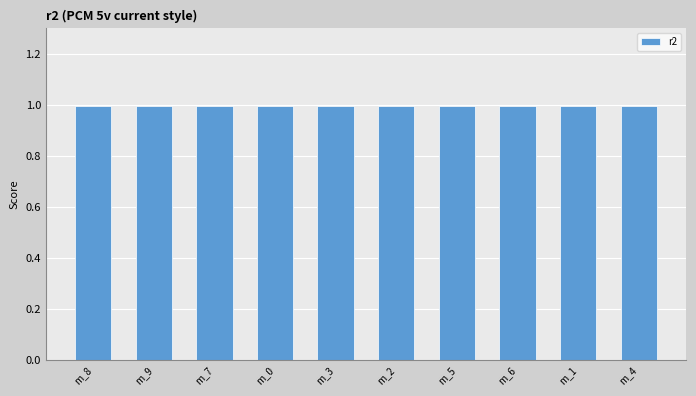

The chart shows a value of 1.0 at m_4. True or false?

True